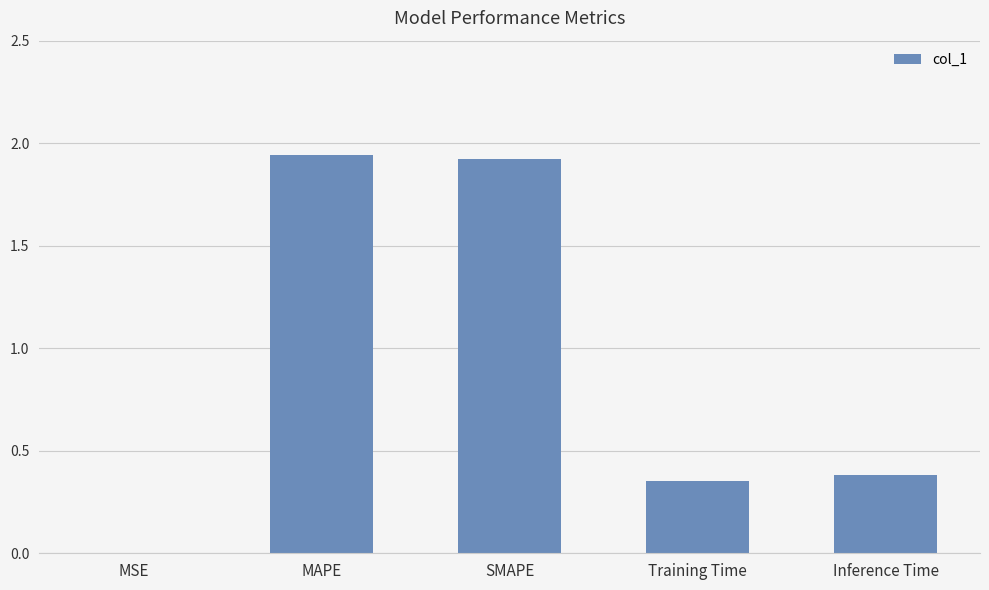

Between MAPE and Inference Time, which is larger?

MAPE